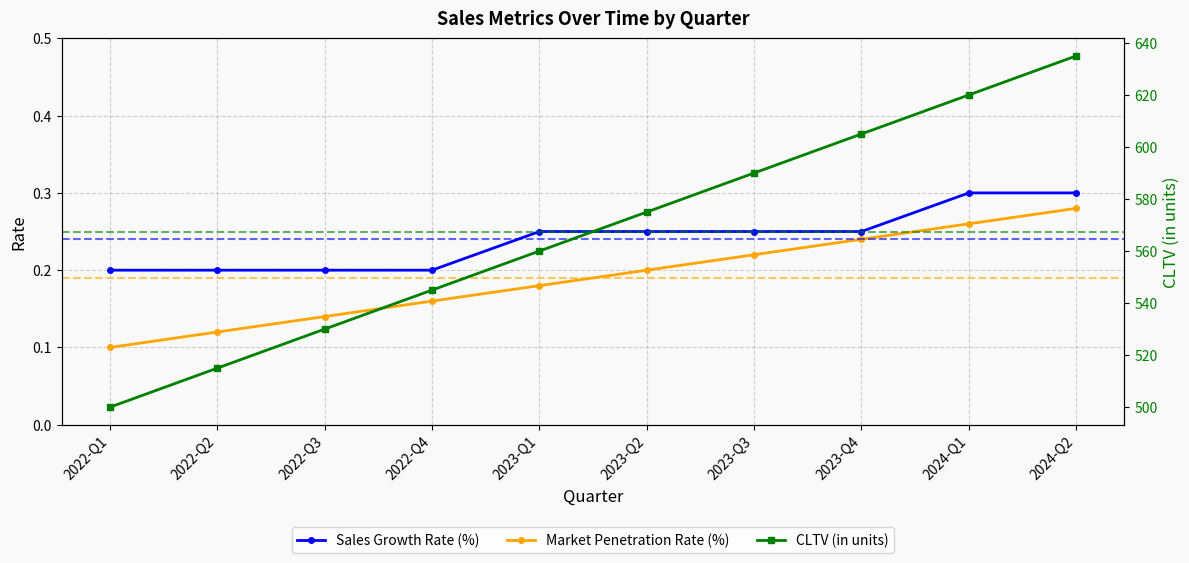

What is the label of the 1st point from the right?

2024-Q2